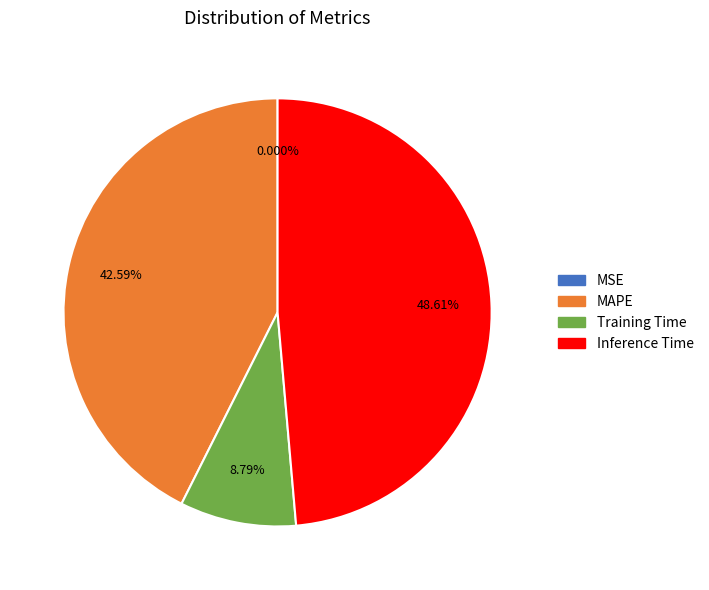

To the nearest percent, what percentage of the pie is Training Time?

9%